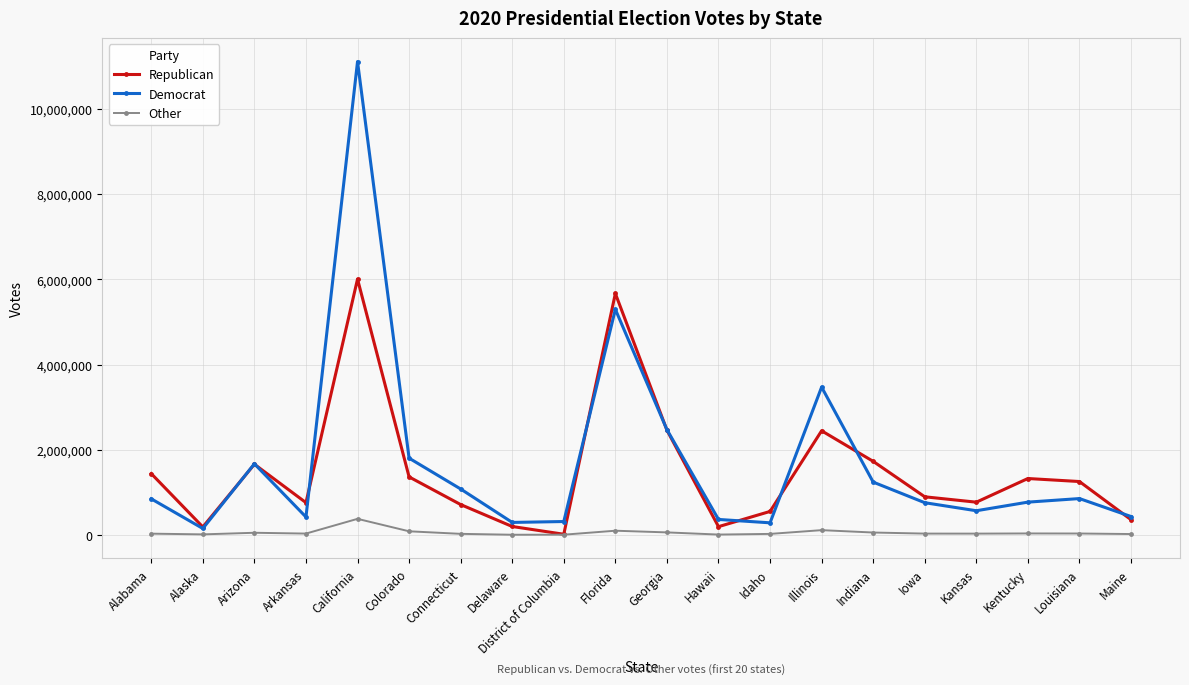

In Other, how many points are higher than both neighbors (excluding endpoints)?

5